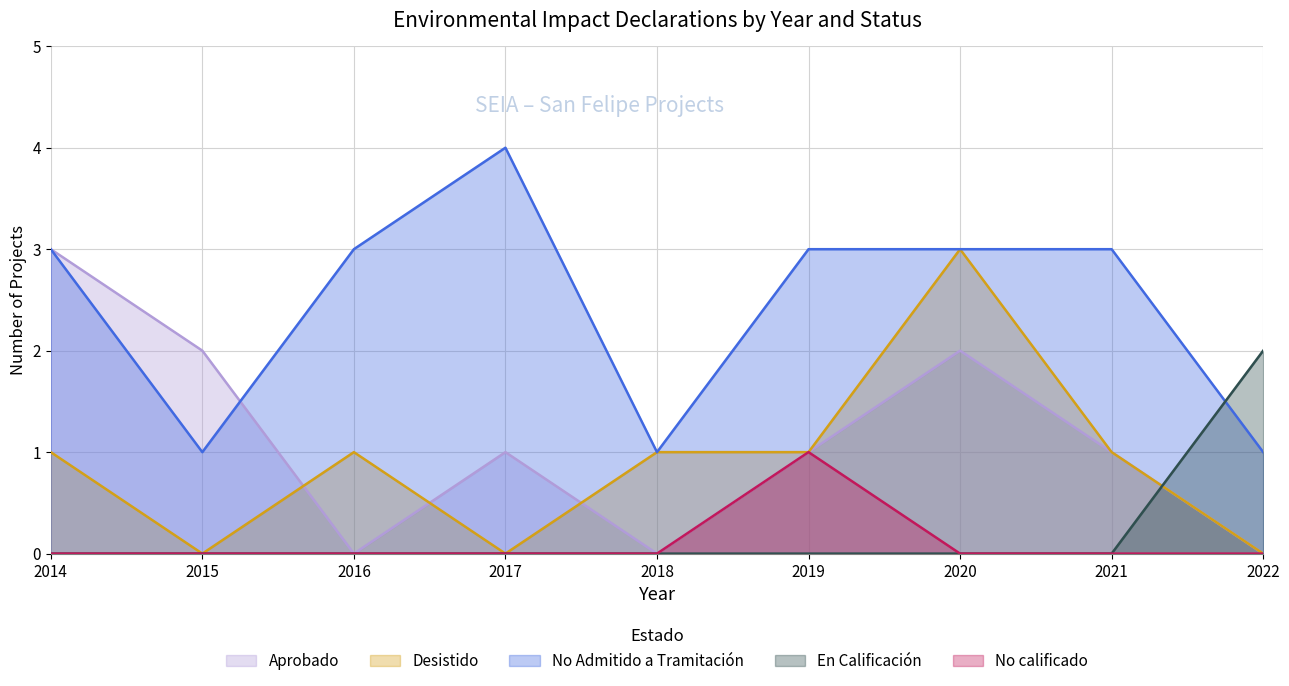

Which has a higher value, 2022 or 2020?

2020